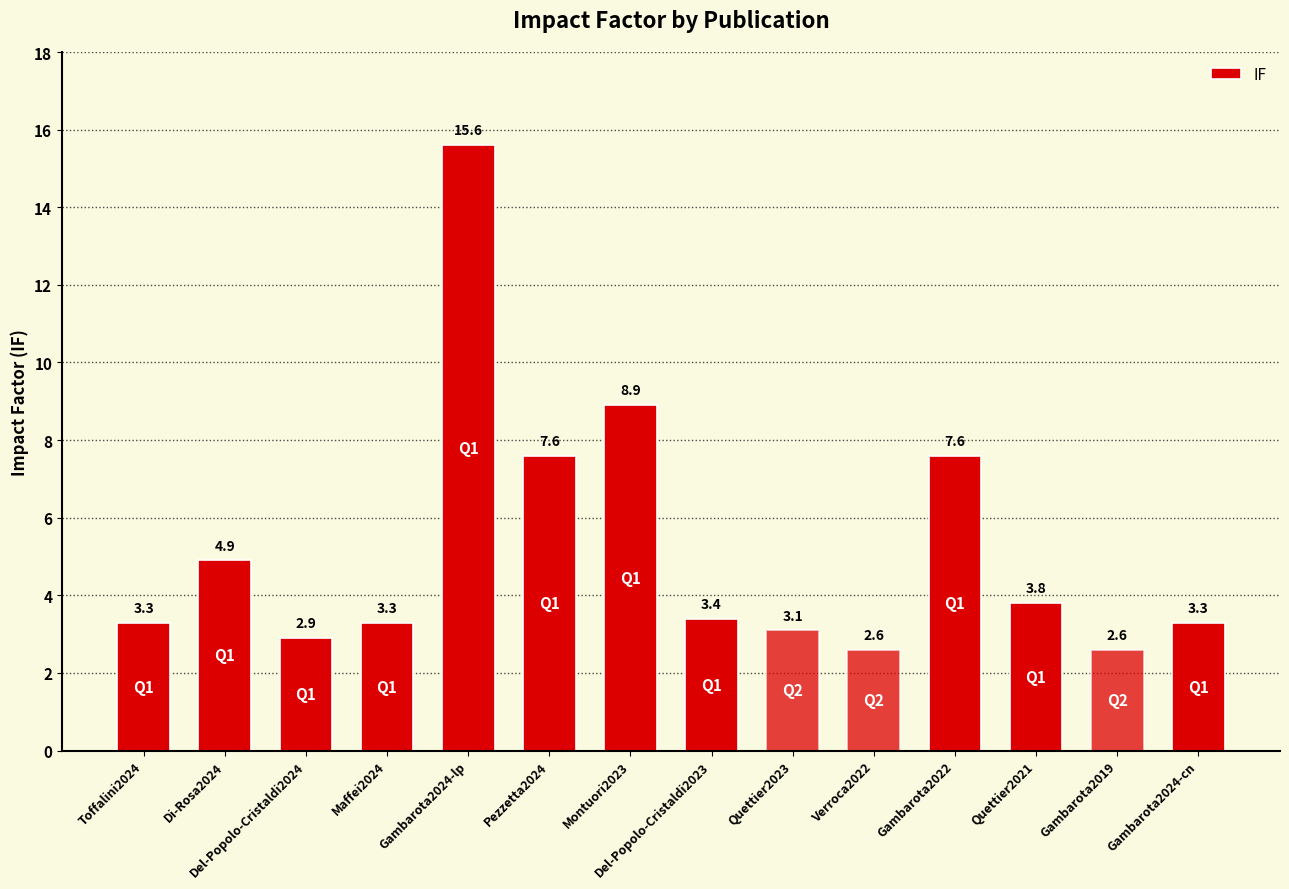

What is the ratio of the value at Del-Popolo-Cristaldi2024 to the value at Quettier2021?

0.8